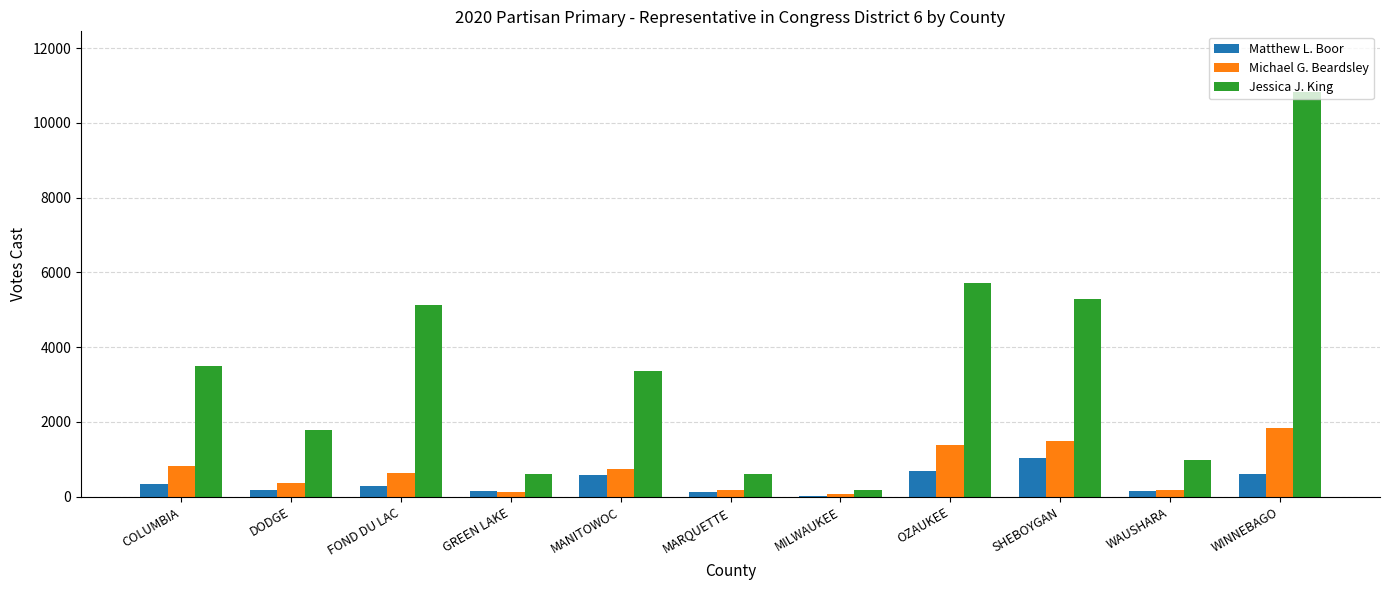

How many groups of bars are there?

11